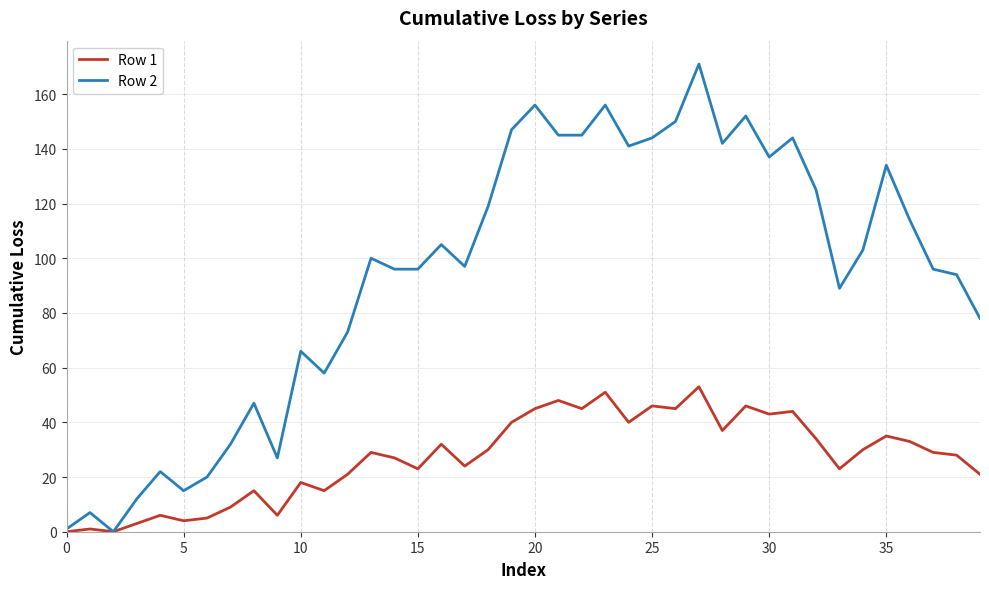

What is the maximum value shown in the chart?

171